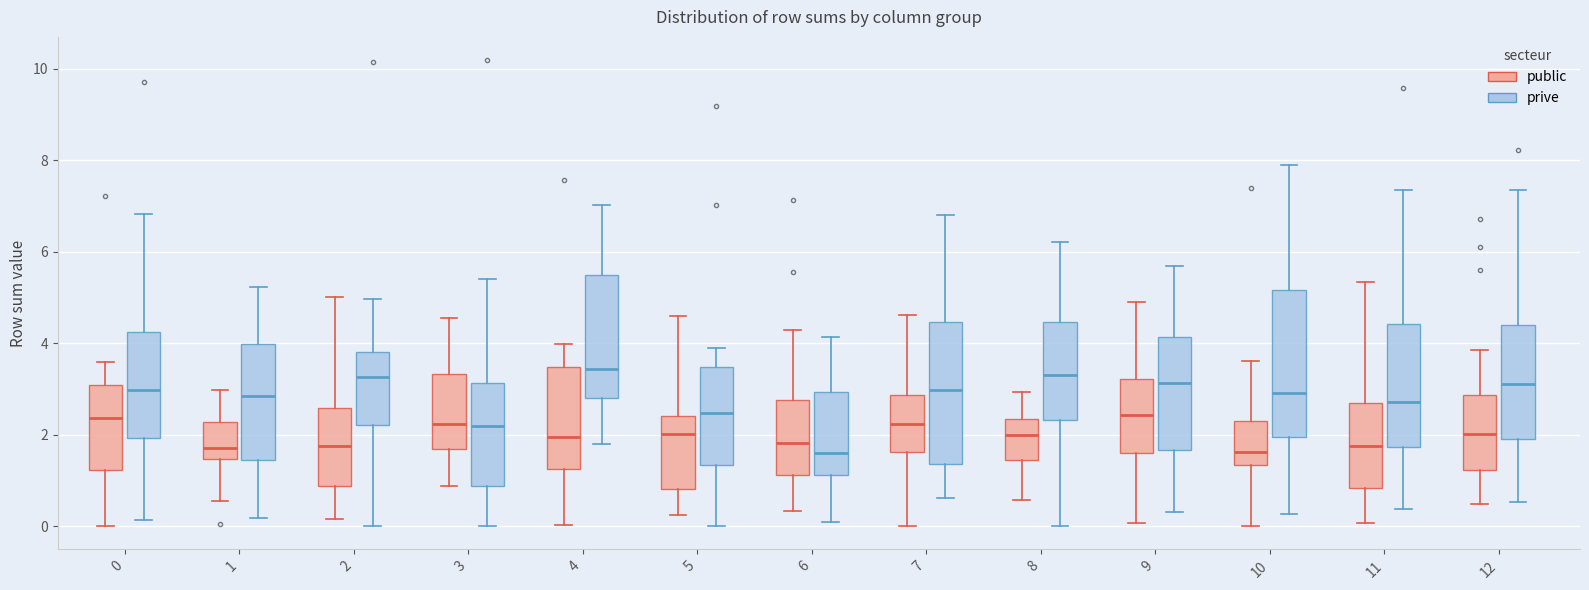

Reading left to right, transcribe this box plot: for each box, give where its median line is, the range the box spans, and where its two whiskers end, as read against the y-axis. The values are not printed on the chart, so give them approximately, as read against the axis.

0 (public): median 2.4, box 1.2 to 3.0, whiskers 0.0 to 3.6
0 (prive): median 3.0, box 2.0 to 4.2, whiskers 0.2 to 6.8
1 (public): median 1.8, box 1.4 to 2.2, whiskers 0.6 to 3.0
1 (prive): median 2.8, box 1.4 to 4.0, whiskers 0.2 to 5.2
2 (public): median 1.8, box 0.8 to 2.6, whiskers 0.2 to 5.0
2 (prive): median 3.2, box 2.2 to 3.8, whiskers 0.0 to 5.0
3 (public): median 2.2, box 1.6 to 3.4, whiskers 0.8 to 4.6
3 (prive): median 2.2, box 0.8 to 3.2, whiskers 0.0 to 5.4
4 (public): median 2.0, box 1.2 to 3.4, whiskers 0.0 to 4.0
4 (prive): median 3.4, box 2.8 to 5.4, whiskers 1.8 to 7.0
5 (public): median 2.0, box 0.8 to 2.4, whiskers 0.2 to 4.6
5 (prive): median 2.4, box 1.4 to 3.4, whiskers 0.0 to 3.8
6 (public): median 1.8, box 1.2 to 2.8, whiskers 0.4 to 4.2
6 (prive): median 1.6, box 1.2 to 3.0, whiskers 0.0 to 4.2
7 (public): median 2.2, box 1.6 to 2.8, whiskers 0.0 to 4.6
7 (prive): median 3.0, box 1.4 to 4.4, whiskers 0.6 to 6.8
8 (public): median 2.0, box 1.4 to 2.4, whiskers 0.6 to 3.0
8 (prive): median 3.4, box 2.4 to 4.4, whiskers 0.0 to 6.2
9 (public): median 2.4, box 1.6 to 3.2, whiskers 0.0 to 5.0
9 (prive): median 3.2, box 1.6 to 4.2, whiskers 0.4 to 5.6
10 (public): median 1.6, box 1.4 to 2.4, whiskers 0.0 to 3.6
10 (prive): median 3.0, box 2.0 to 5.2, whiskers 0.2 to 8.0
11 (public): median 1.8, box 0.8 to 2.6, whiskers 0.0 to 5.4
11 (prive): median 2.8, box 1.8 to 4.4, whiskers 0.4 to 7.4
12 (public): median 2.0, box 1.2 to 2.8, whiskers 0.4 to 3.8
12 (prive): median 3.0, box 2.0 to 4.4, whiskers 0.6 to 7.4